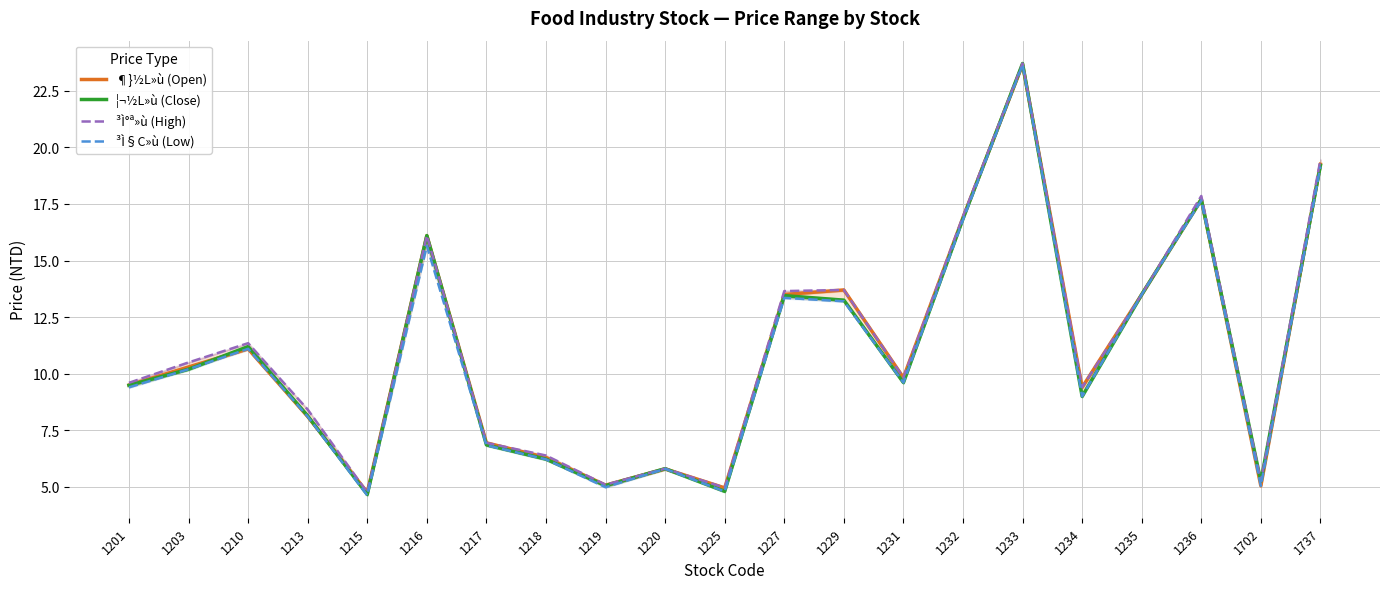

Is it true that ¶}½L»ù (Open) equals 11.1 at 1210?

True